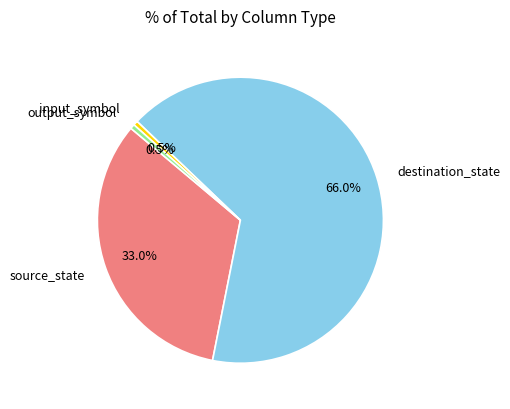

The destination_state slice represents 54% of the pie. True or false?

False